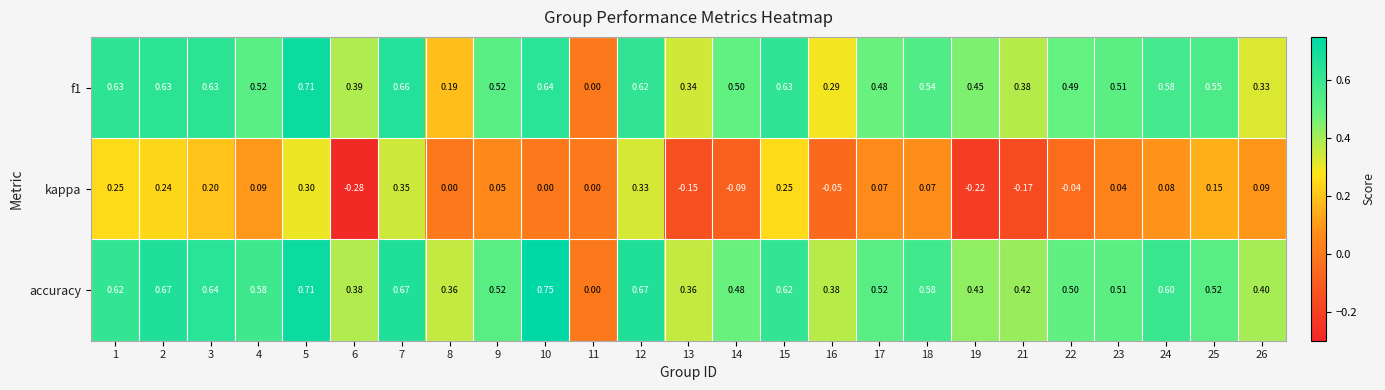

Between 1 and 2, which series saw the biggest shift?

accuracy